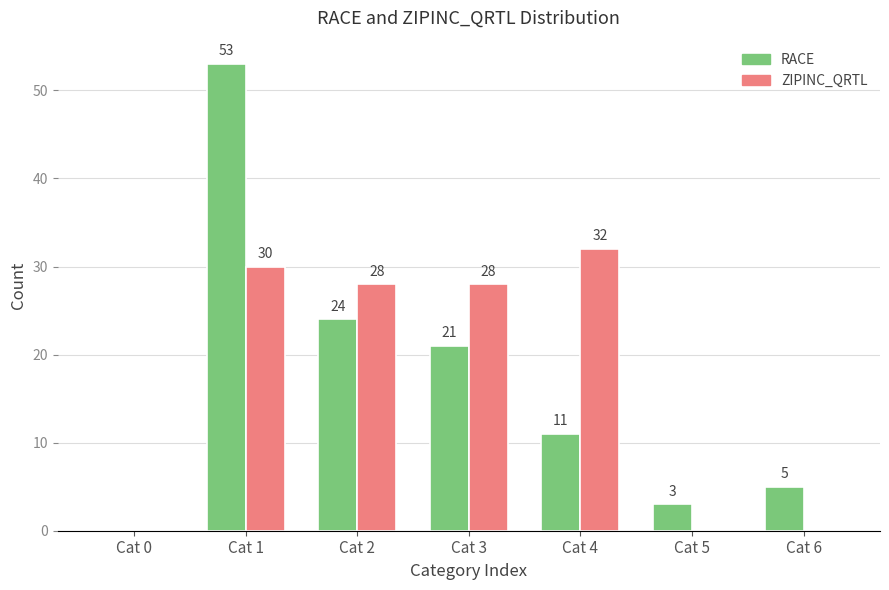

Which series has the largest total across all categories?

ZIPINC_QRTL